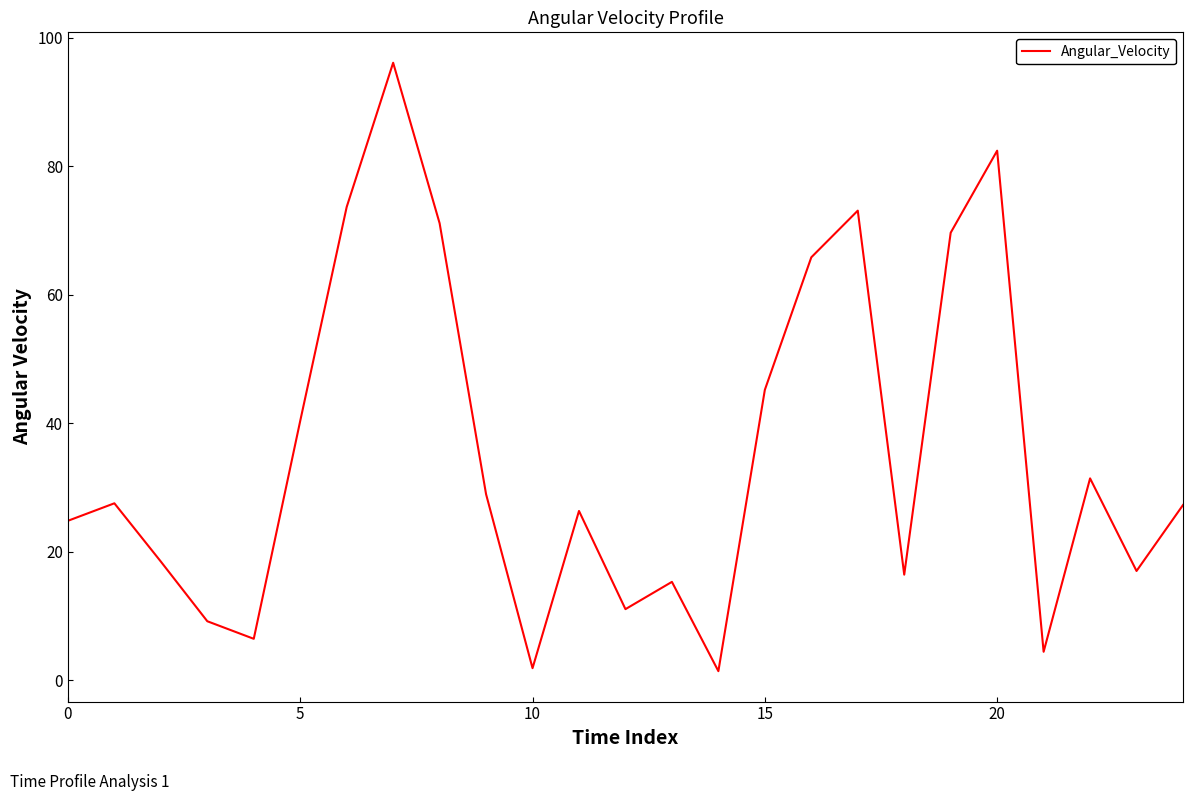

What is the difference between the second highest and second lowest values?

80.6